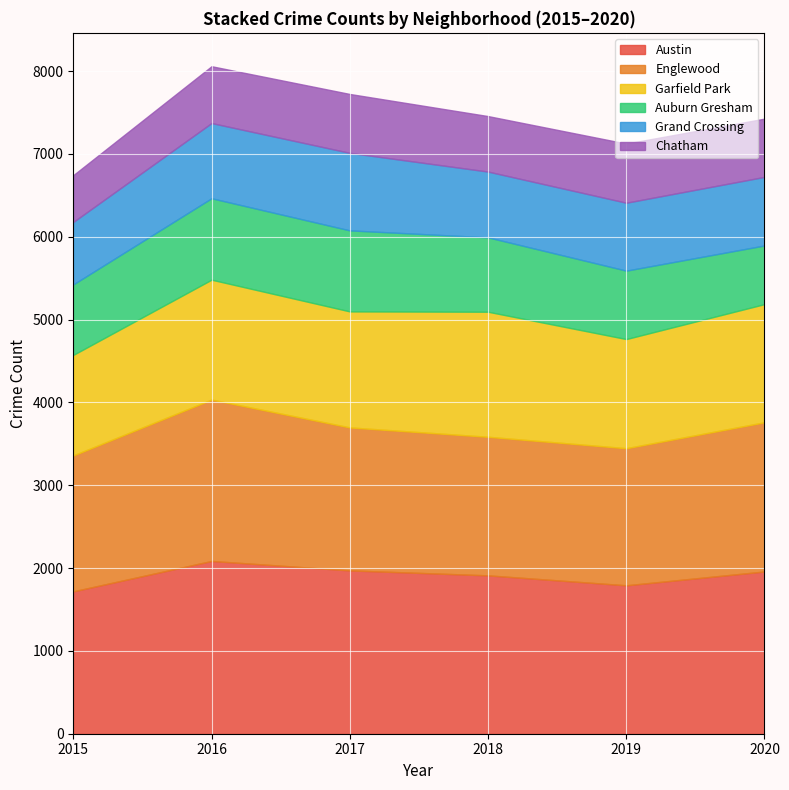

What is the minimum value for Chatham?

565